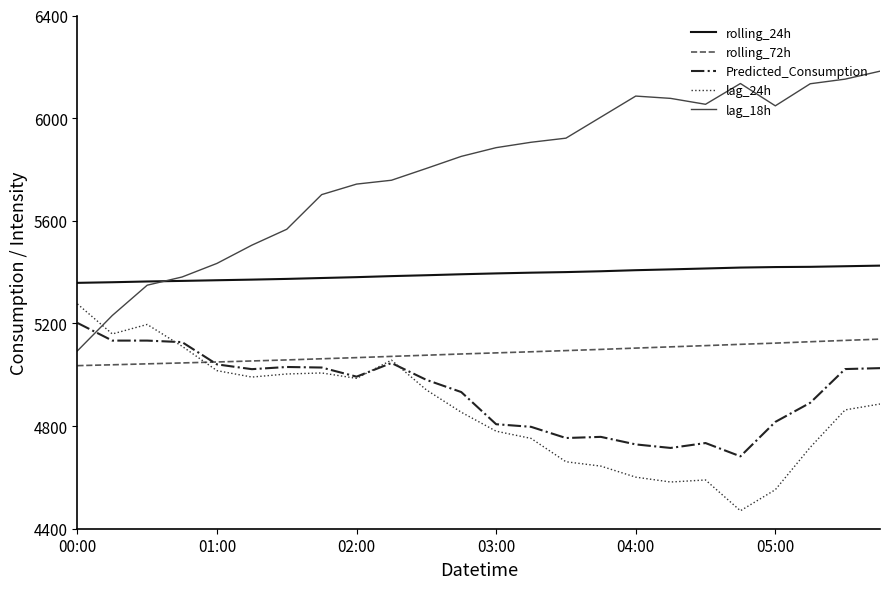

Which series has the widest spread of values?

lag_18h